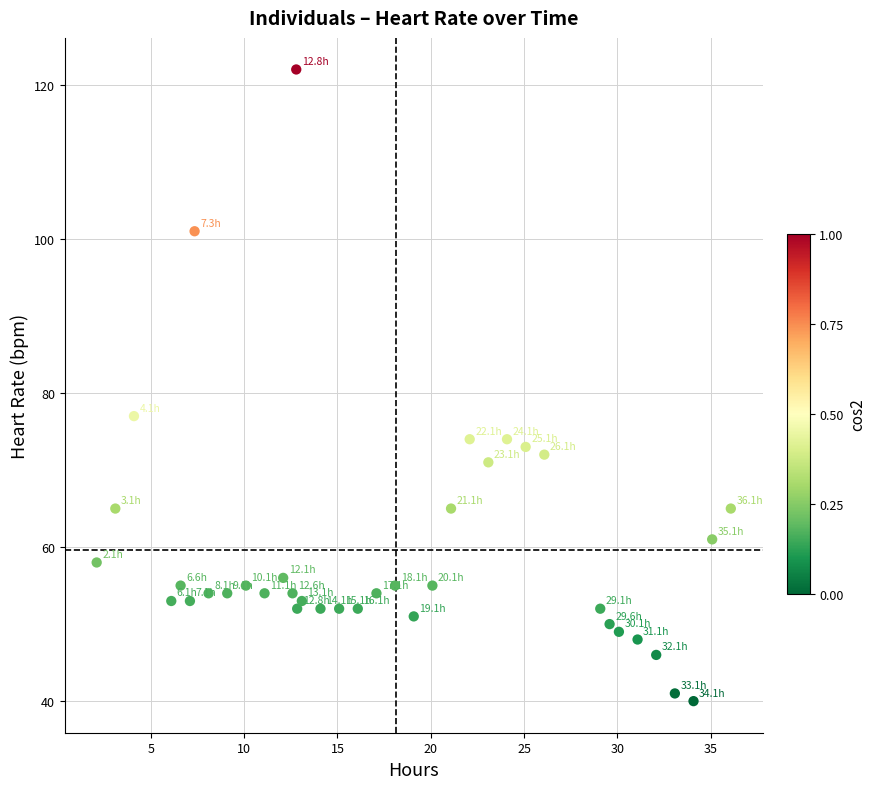

What Y value in the scatter plot is closest to 81?

77